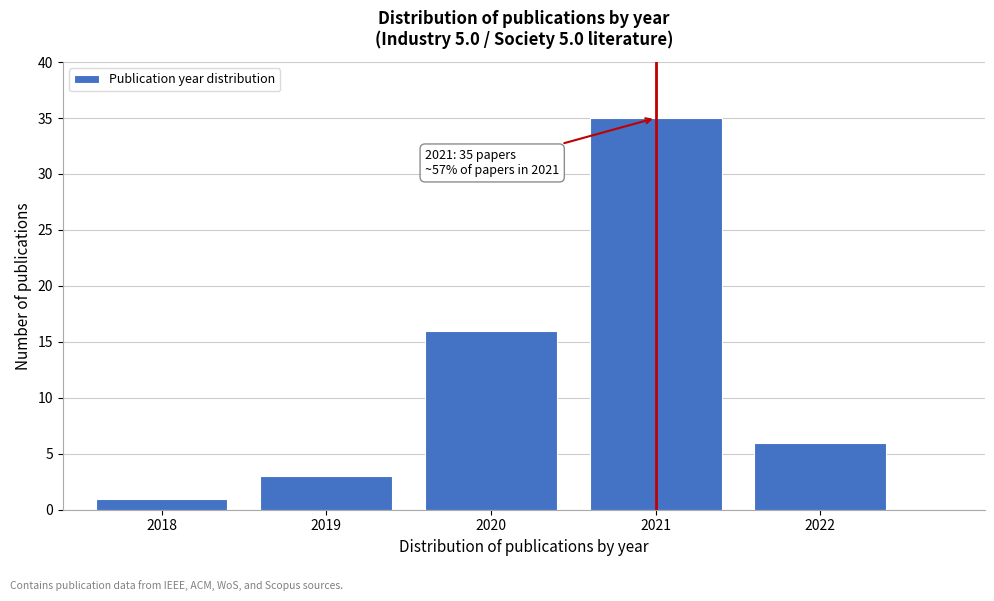

Reading right to left, what are all the values shown in this chart?

2022=6	2021=35	2020=16	2019=3	2018=1